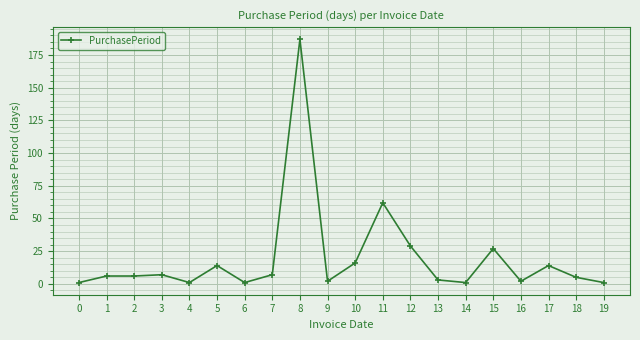

Is it true that the value at 1 is 6?

True